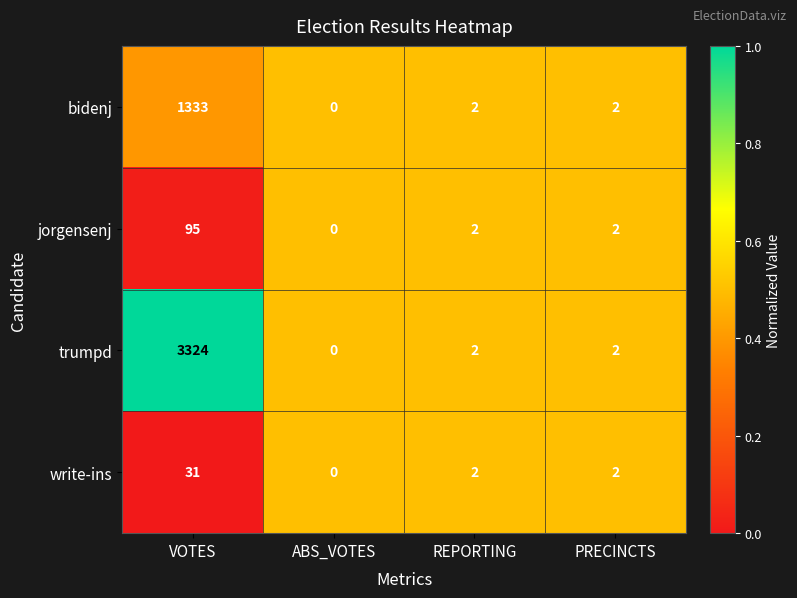

What is the maximum value for write-ins?

31